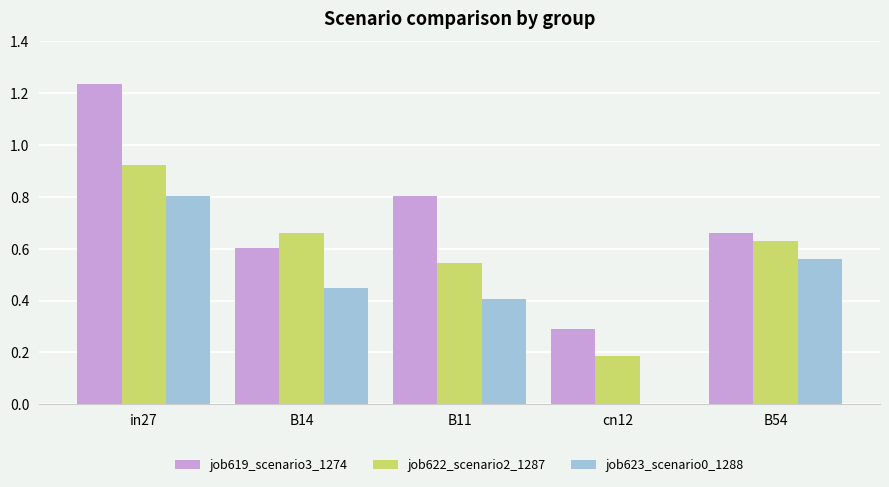

Are the bars horizontal?

No